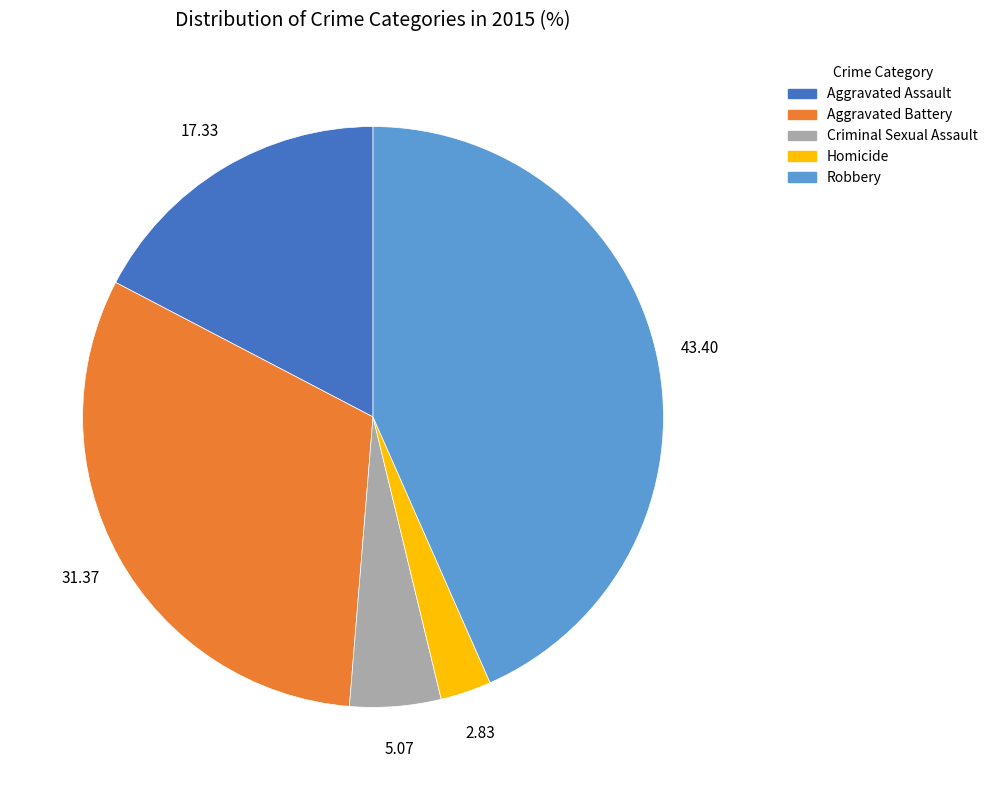

Is there a majority slice in this chart?

No